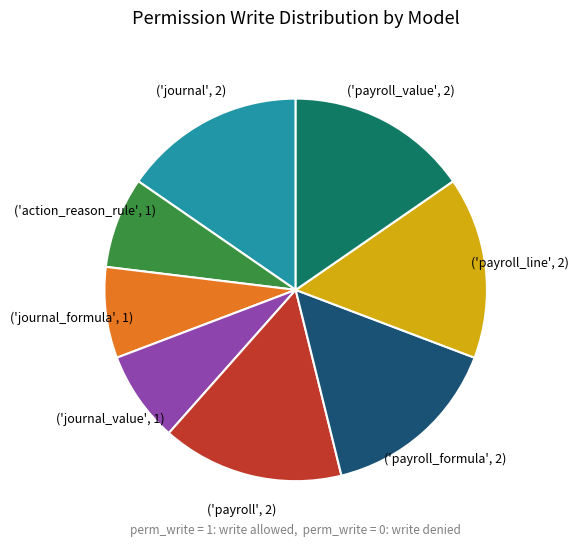

Does any single category account for the majority?

No